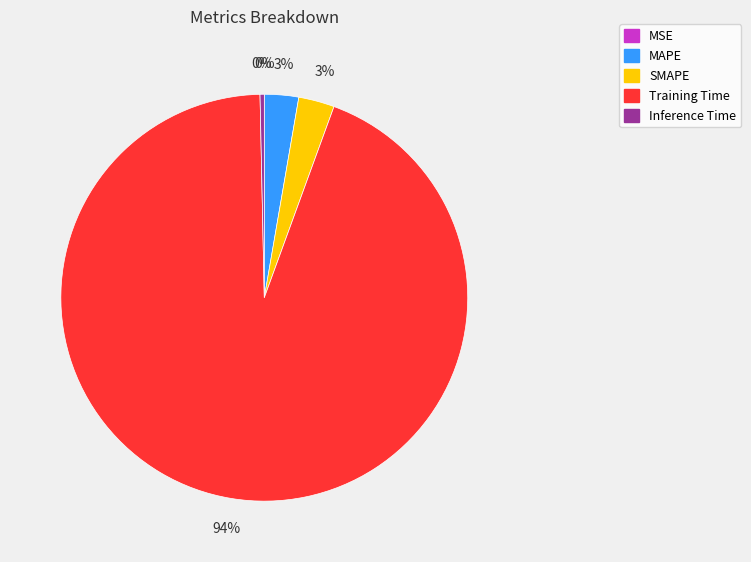

What is the largest slice in the pie chart?

Training Time